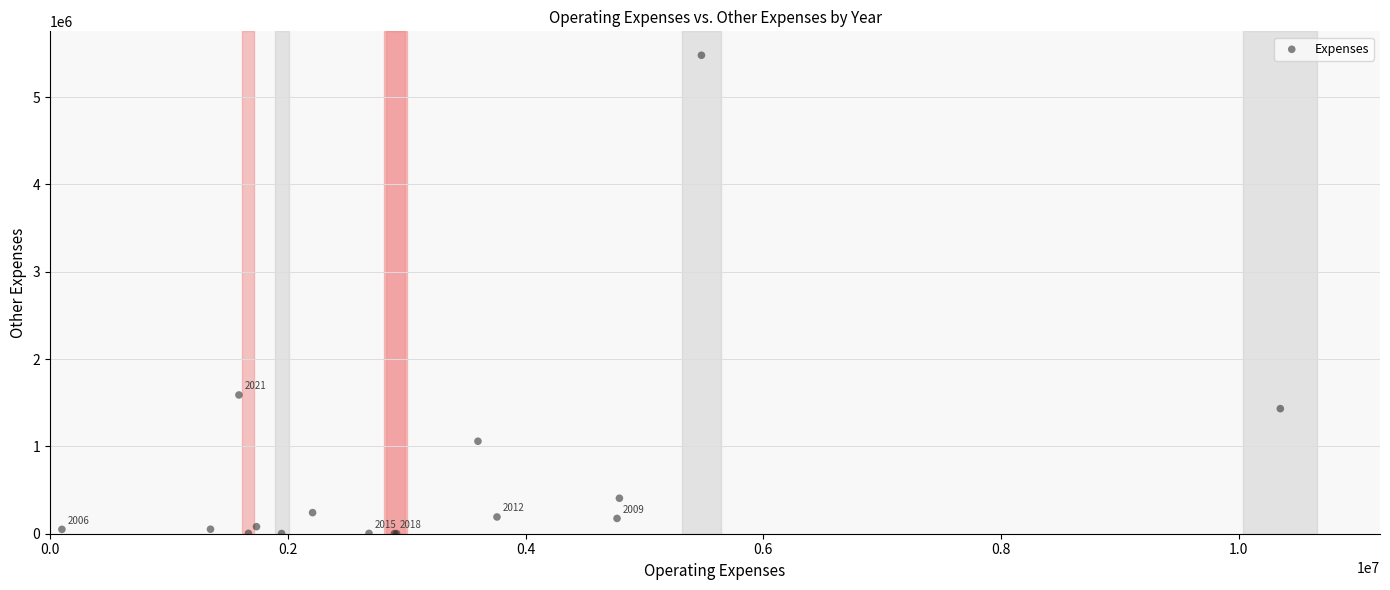

What Y value in the scatter plot is closest to 2740485?

1589225